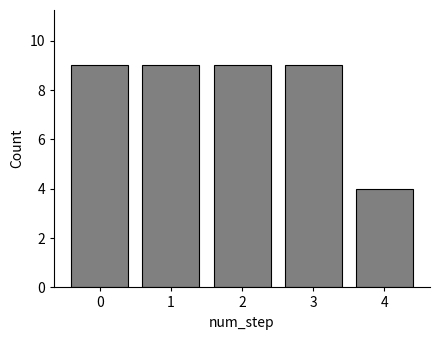

Reading right to left, list all the values displayed in this chart.

4=4	3=9	2=9	1=9	0=9